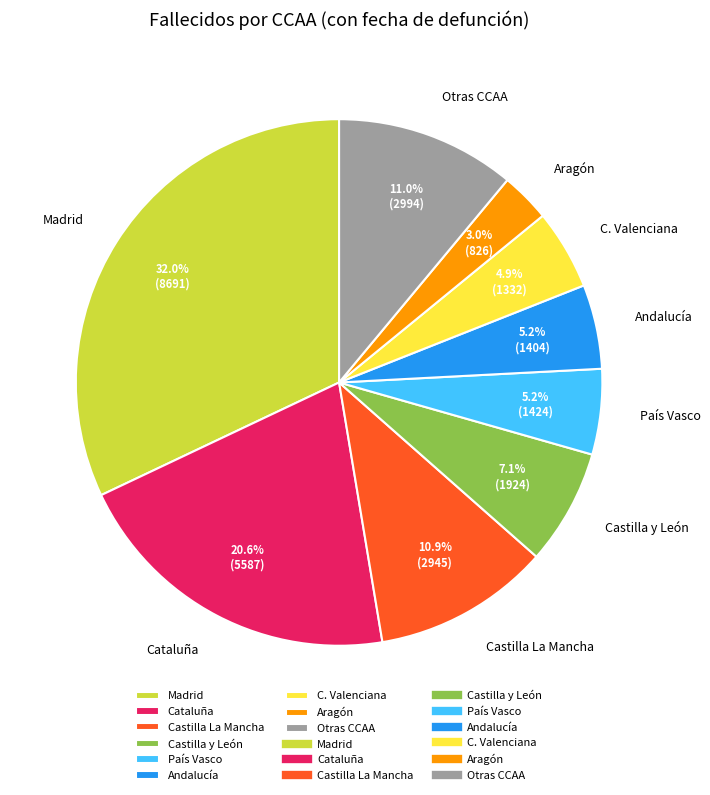

Between C. Valenciana and Otras CCAA, which is larger?

Otras CCAA